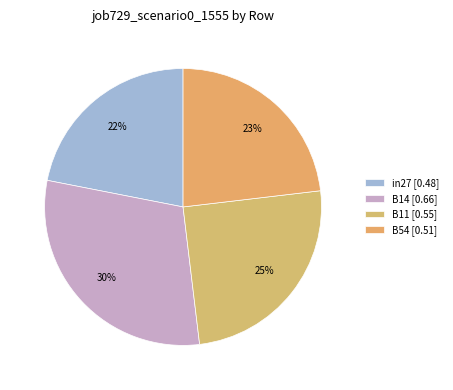

Which slice is the largest?

B14 [0.66]